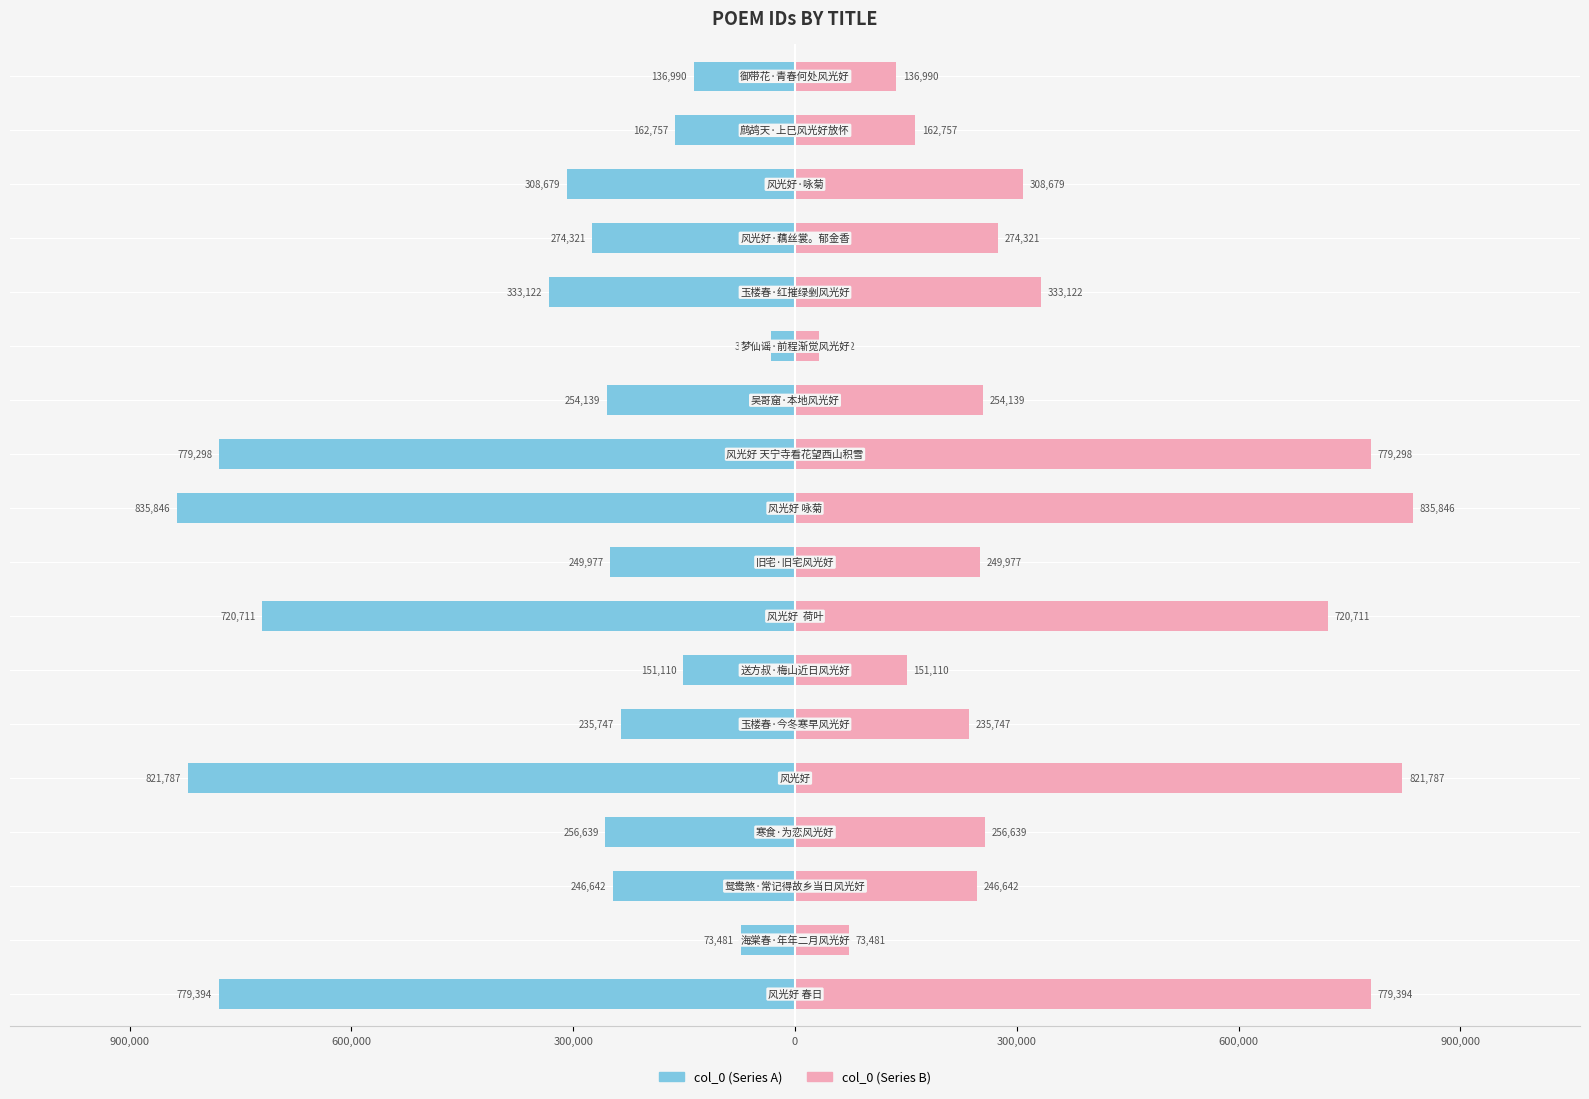

What is the maximum value shown in the chart?

835846